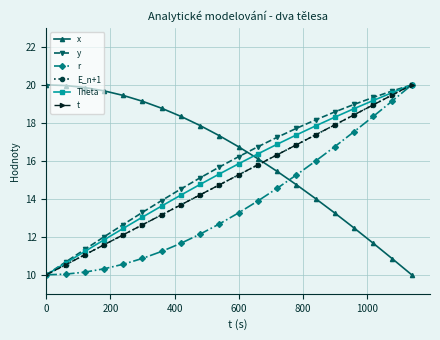

List the series in order of their peak value, lowest first.

x, y, r, E_n+1, Theta, t